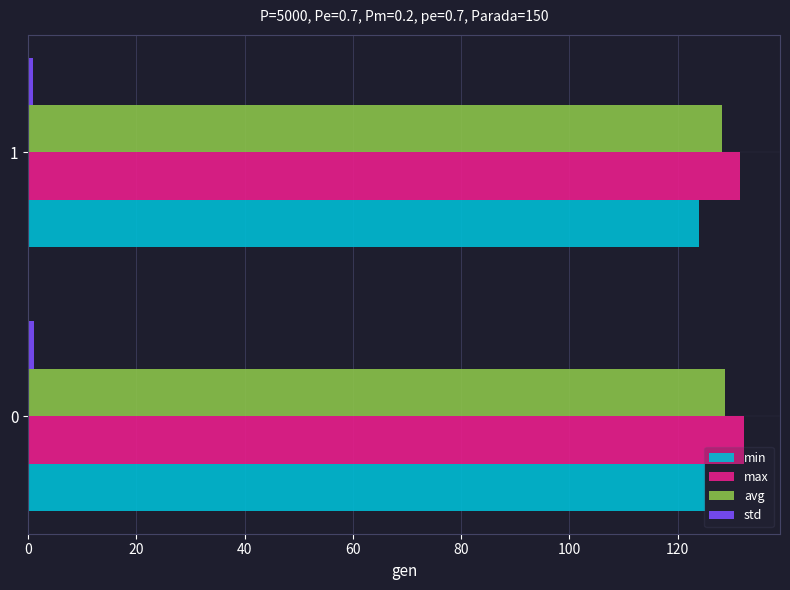

What is the greatest value displayed?

132.3